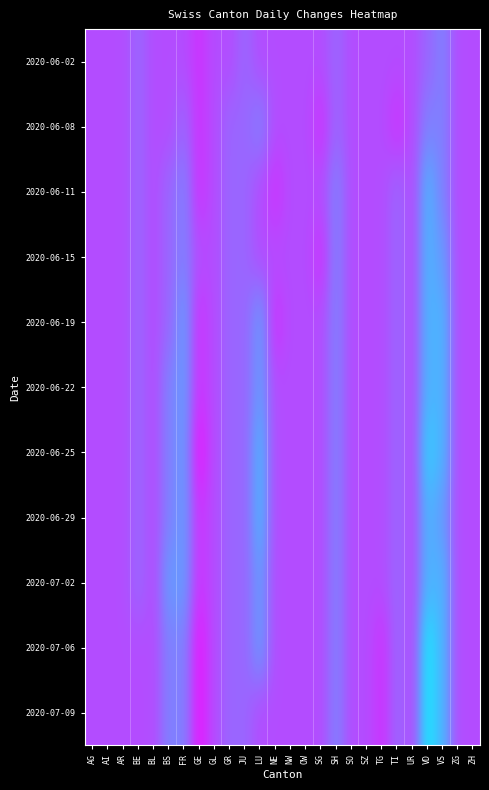

Which has a higher value, SH or JU?

SH